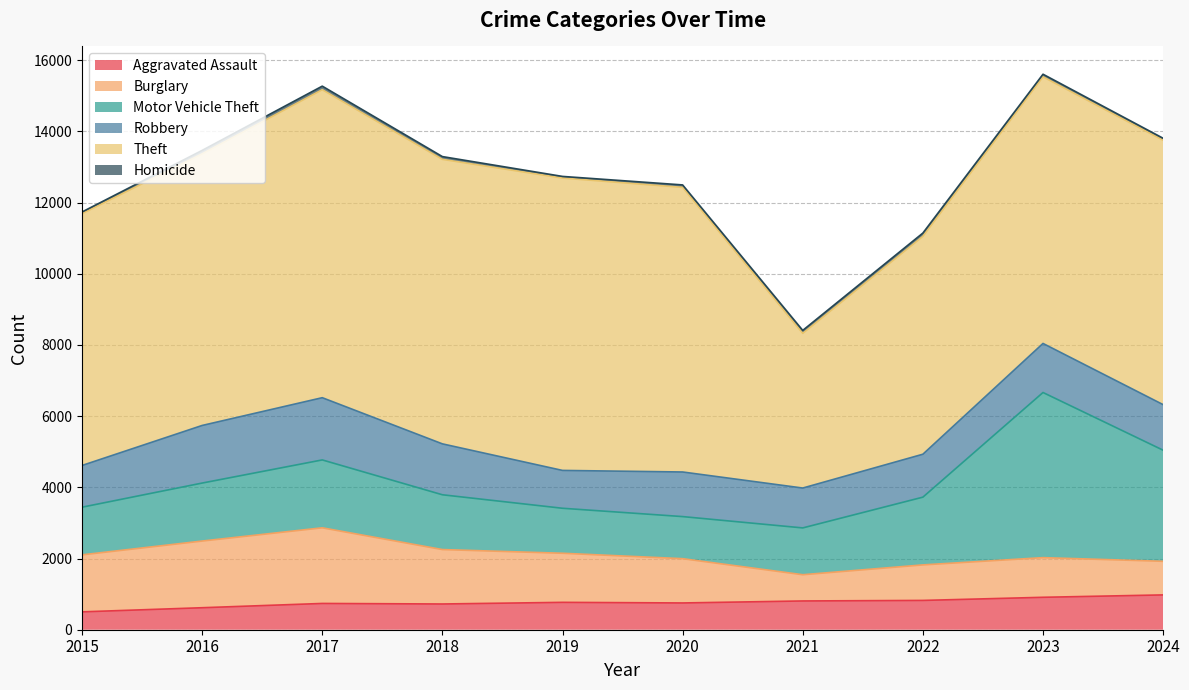

Rank the series by their maximum value, from highest to lowest.

Theft, Motor Vehicle Theft, Burglary, Robbery, Aggravated Assault, Homicide